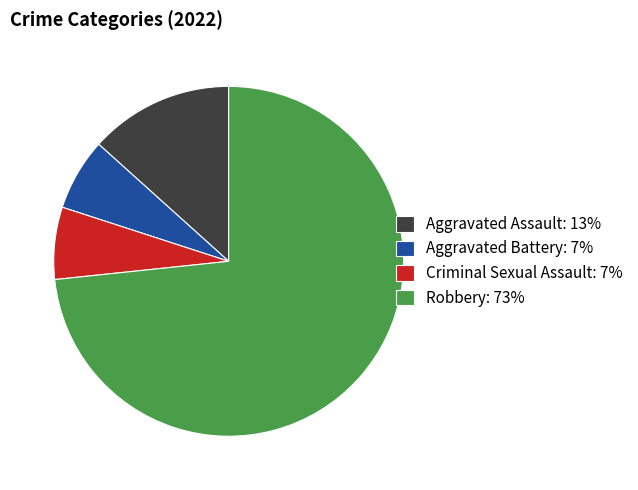

The Criminal Sexual Assault: 7% slice represents 1% of the pie. True or false?

False